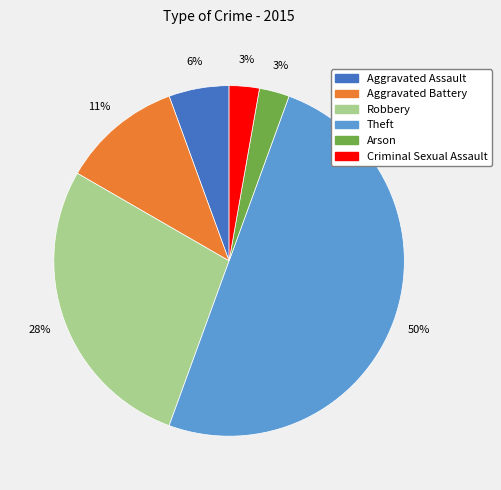

Which slice is the largest?

Theft